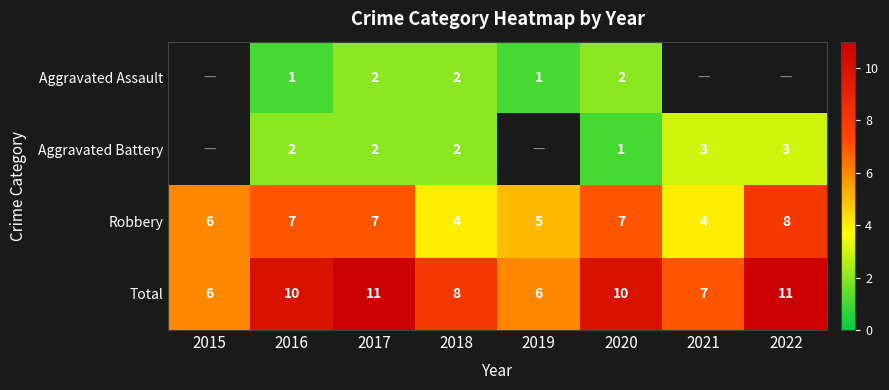

Between 2020 and 2019, which is larger?

2020